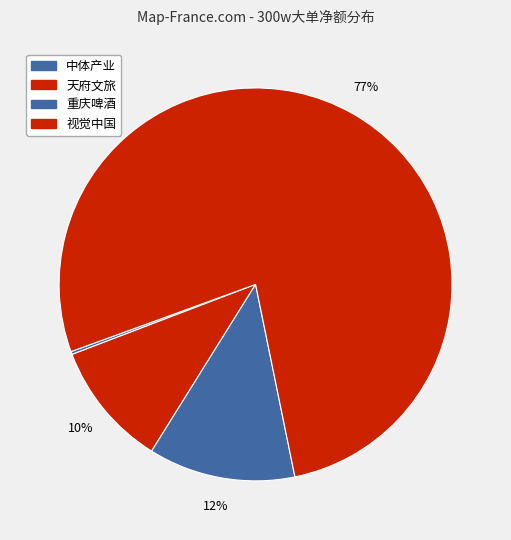

What is the change in value from 中体产业 to 视觉中国?

+25609612